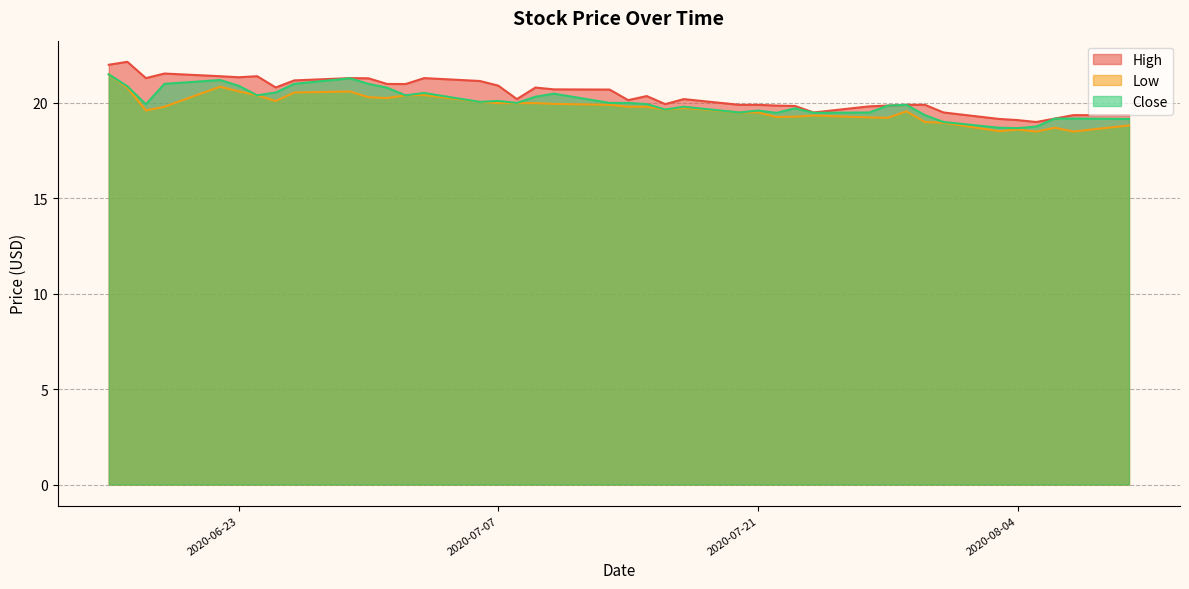

True or false: Low has more than 2 interior local peaks.

True